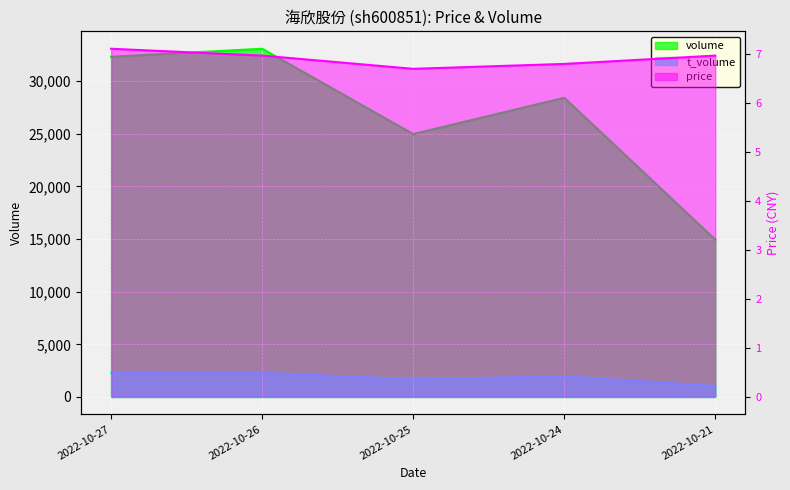

How many lines are shown in the chart?

3